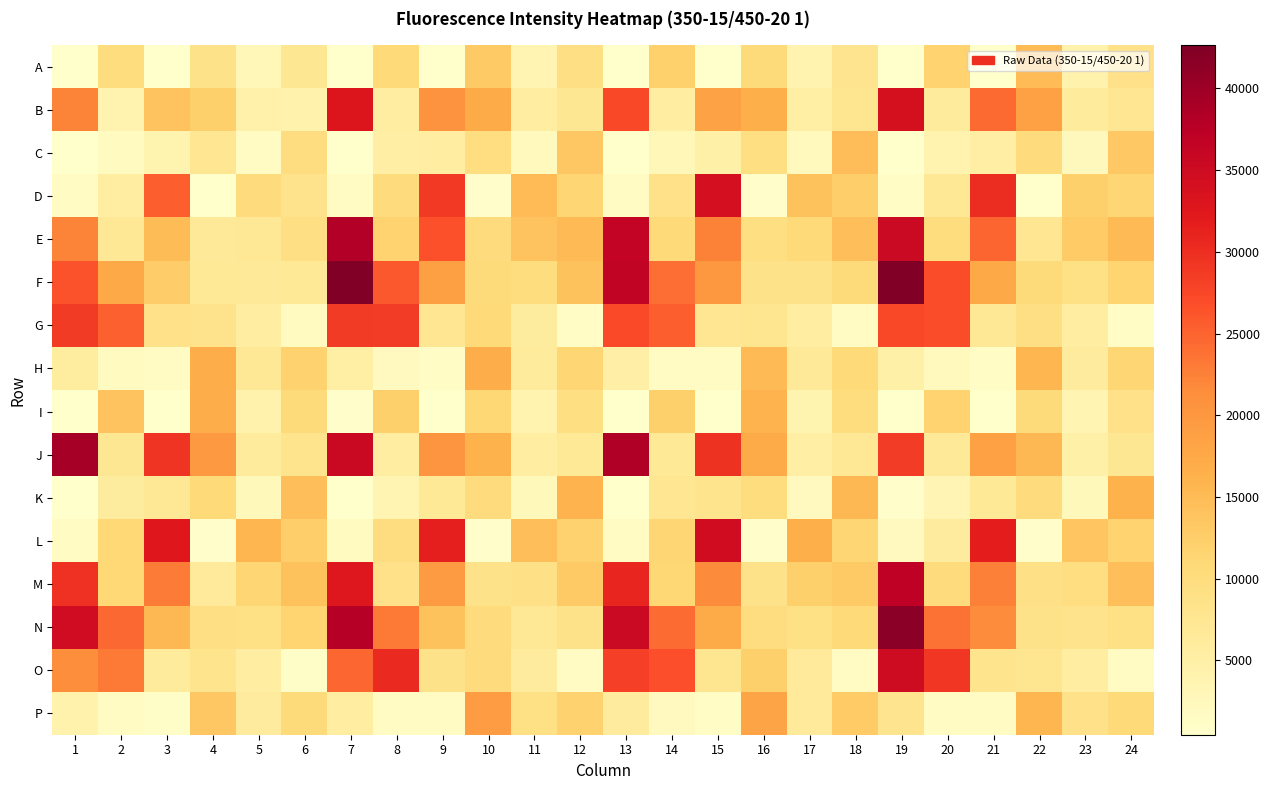

What is the difference between the highest and lowest values at 5?

13946